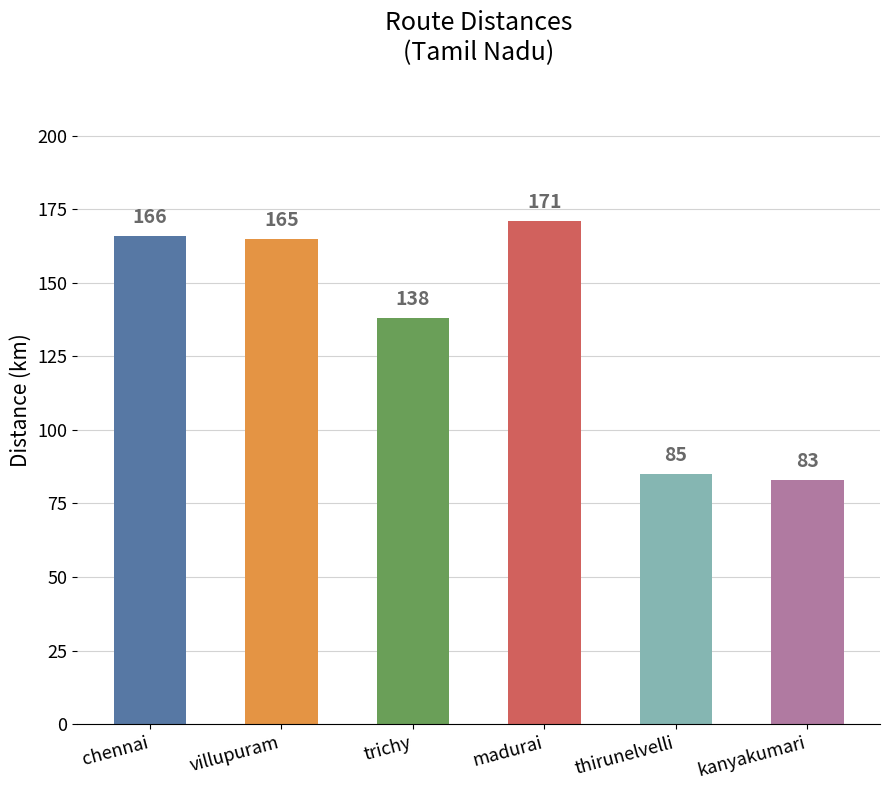

Rank the categories by value from highest to lowest.

madurai, chennai, villupuram, trichy, thirunelvelli, kanyakumari